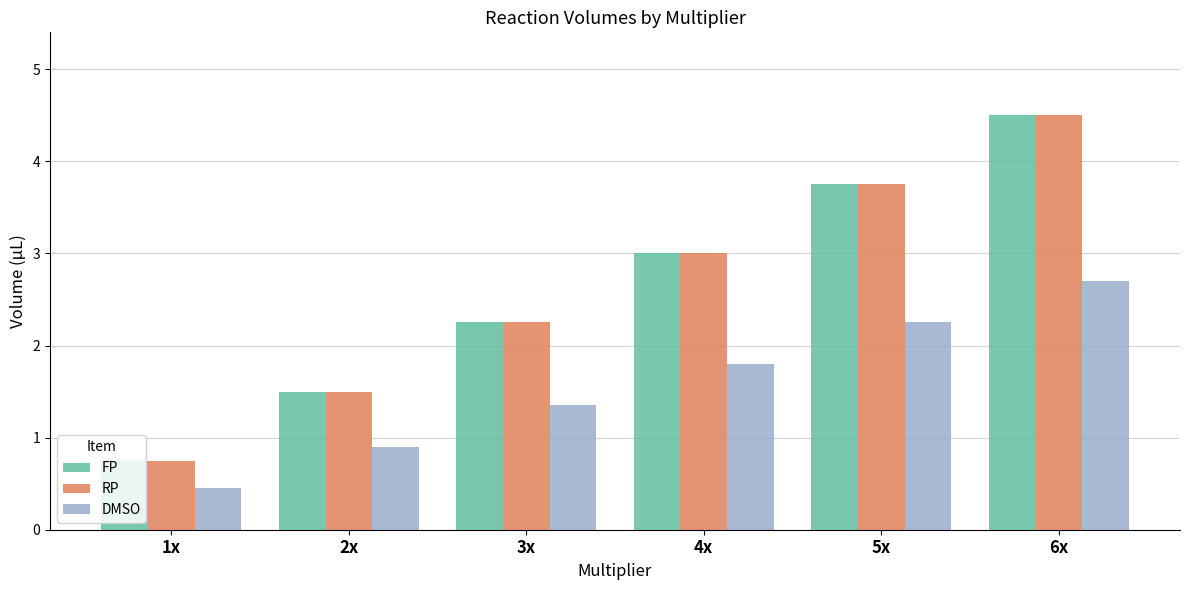

What is the approximate value of FP at 6x?

4.5